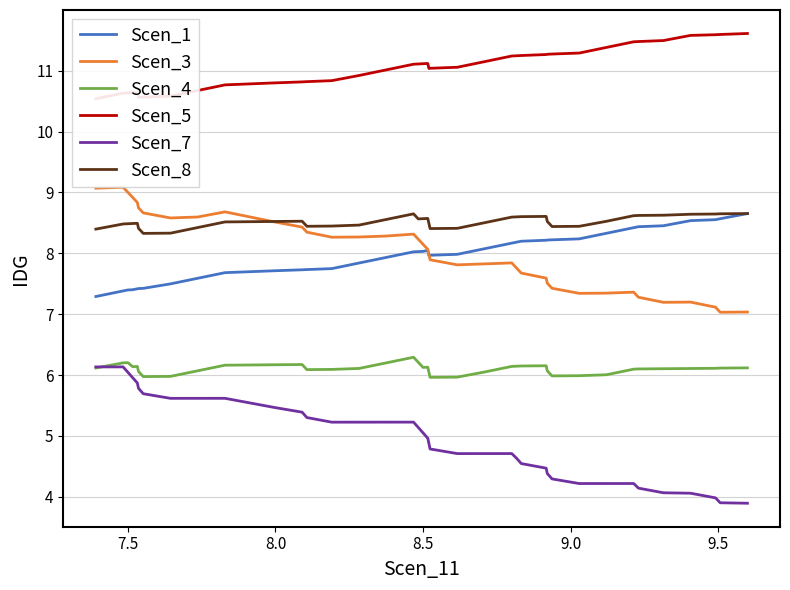

What is the value of the Scen_7 point at the 29th from the left?

4.5